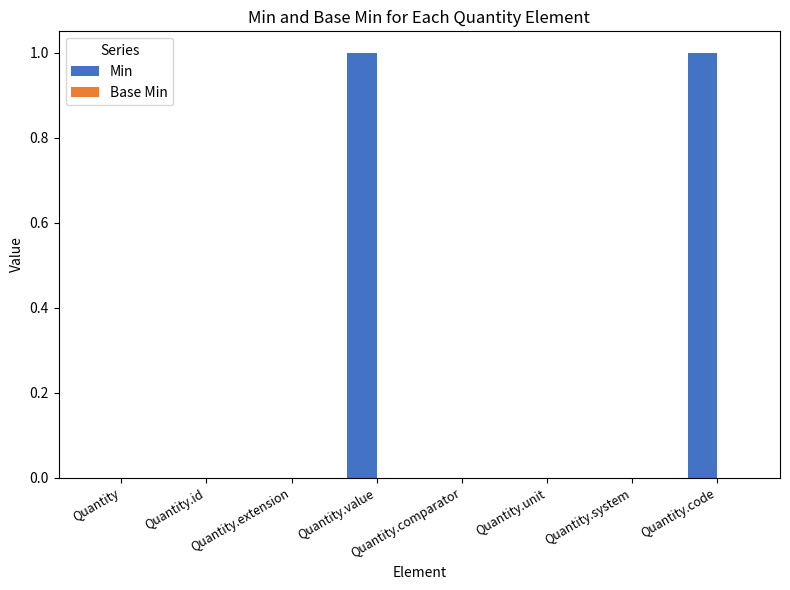

Is it true that the value at Quantity.id is -1?

False